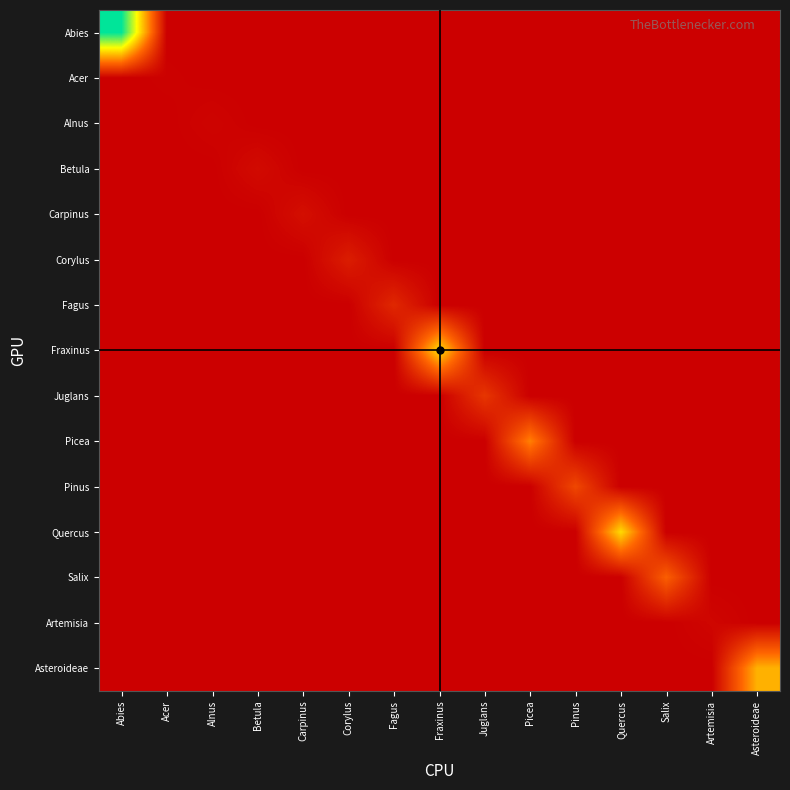

What is the total value across all series at Acer?

2